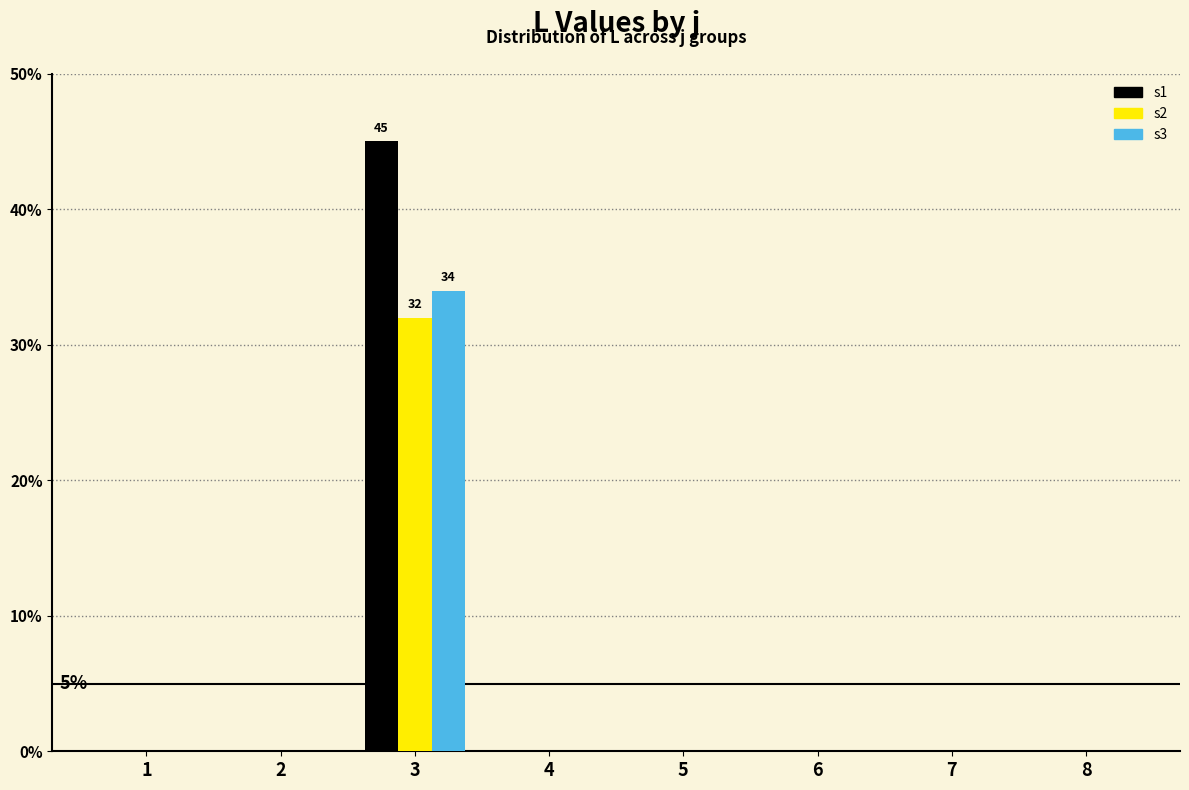

Reading right to left, extract all data points from this chart.

s1: 8=0	7=0	6=0	5=0	4=0	3=45	2=0	1=0
s2: 8=0	7=0	6=0	5=0	4=0	3=32	2=0	1=0
s3: 8=0	7=0	6=0	5=0	4=0	3=34	2=0	1=0